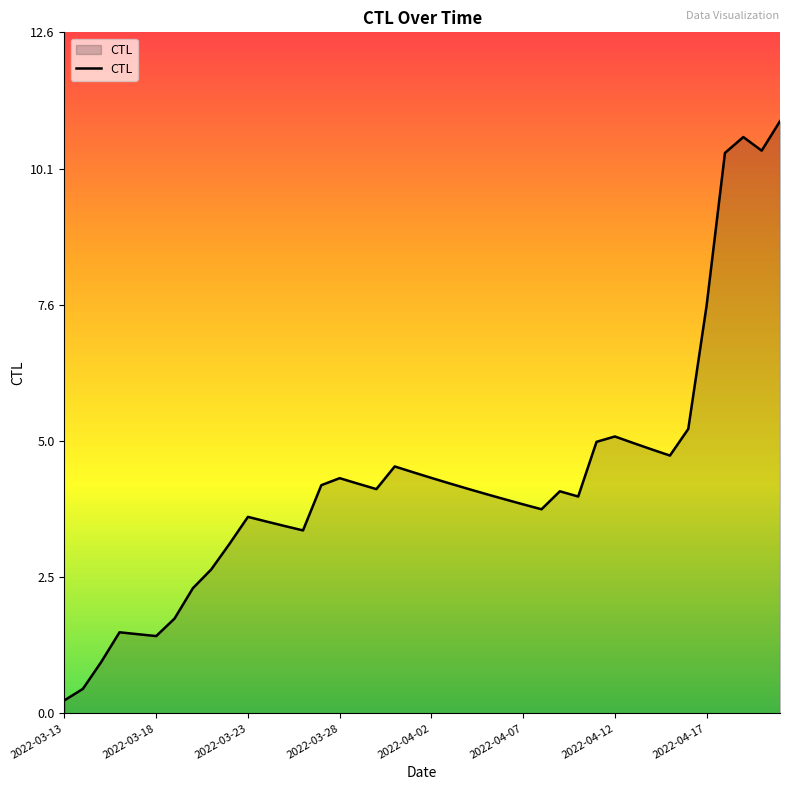

What is the sum of all values?

172.7